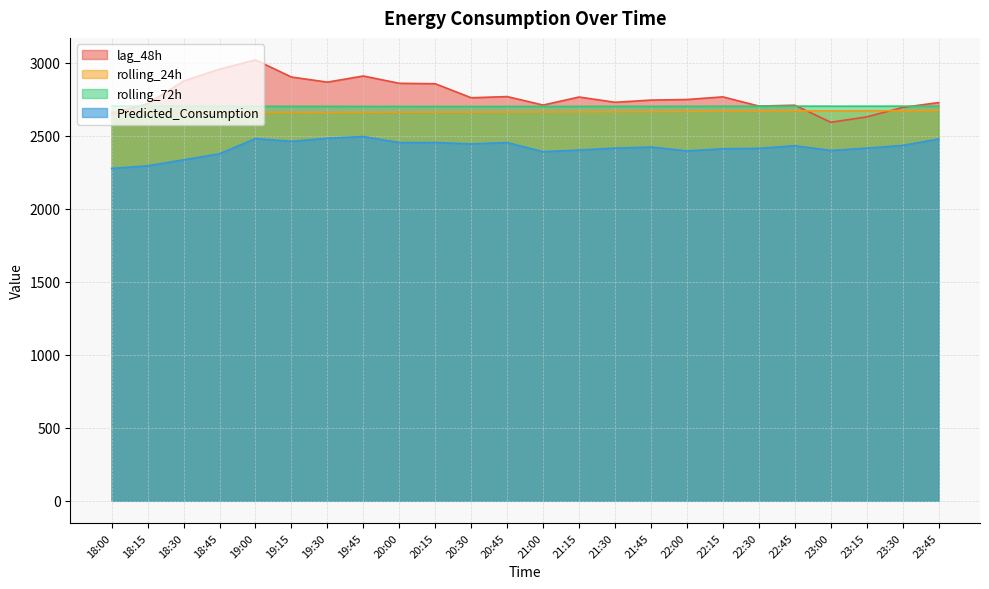

Where is Predicted_Consumption nearest to the value 2385?

21:00